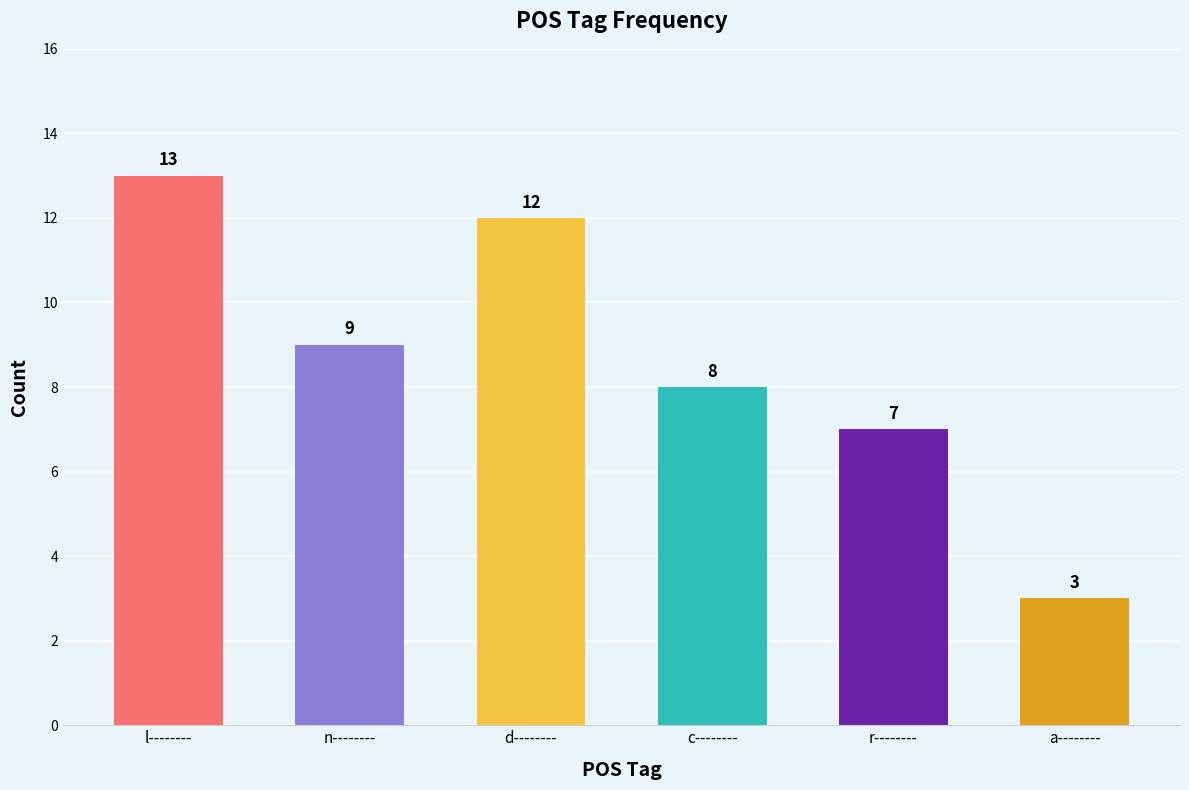

What is the value of the 6th bar from the left?

3